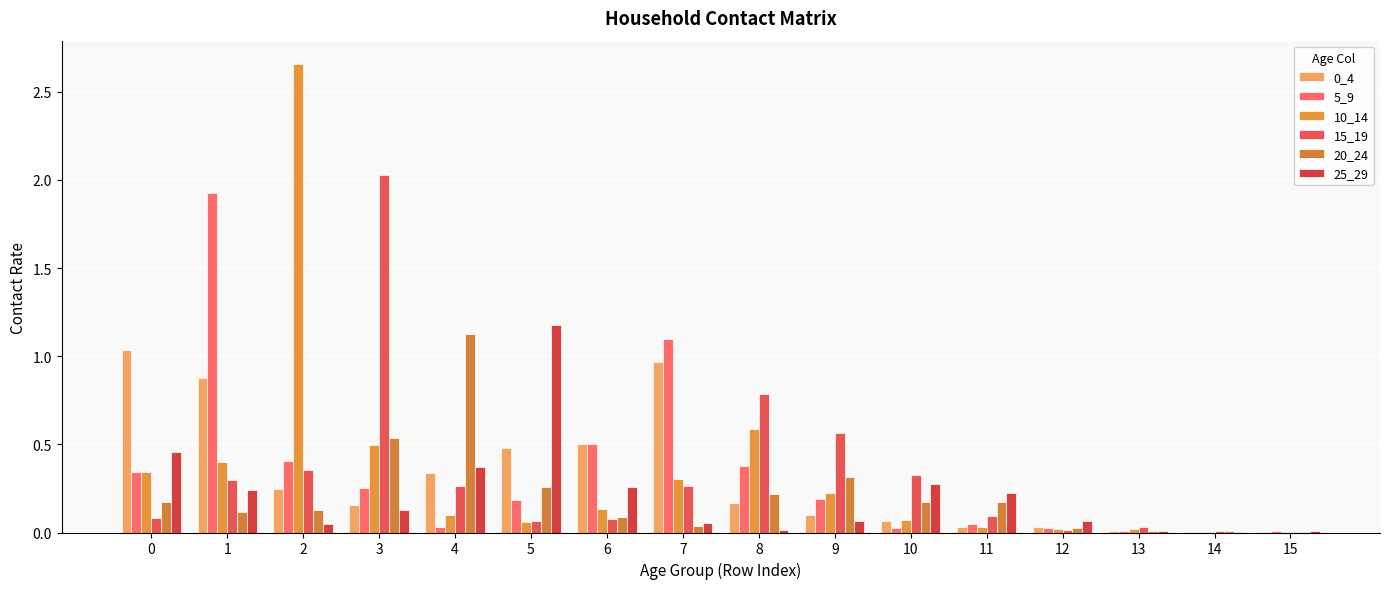

What is the difference between the maximum and minimum values in the 0_4 series?

1.0